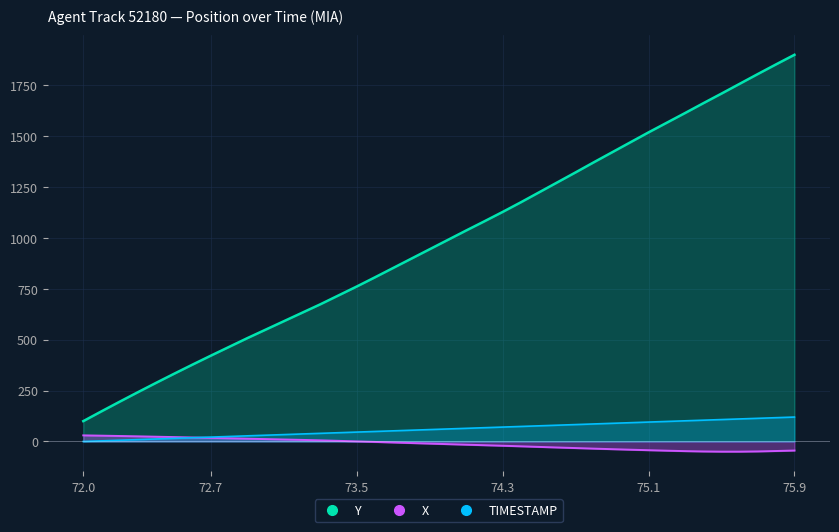

What are all the series names shown in the legend?

Y, X, TIMESTAMP